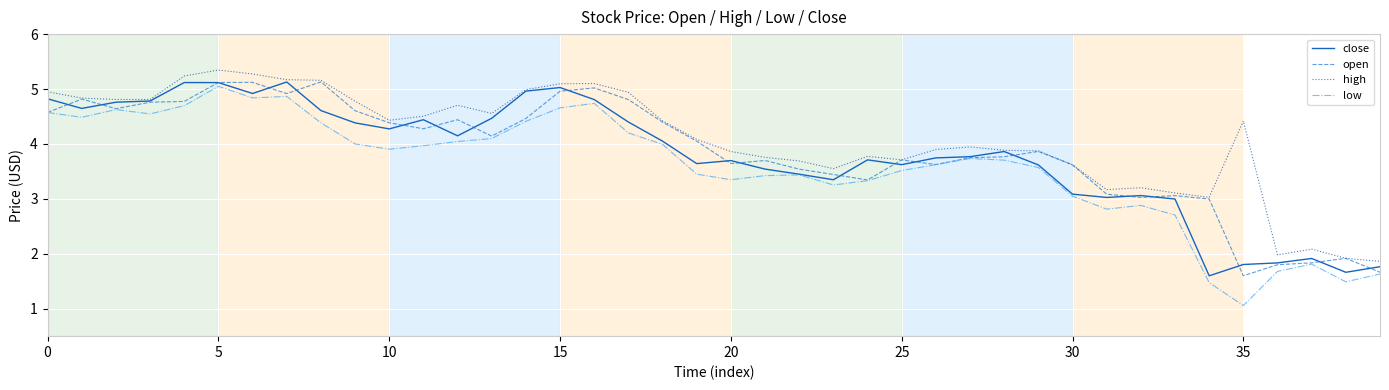

Which series has the widest spread of values?

low